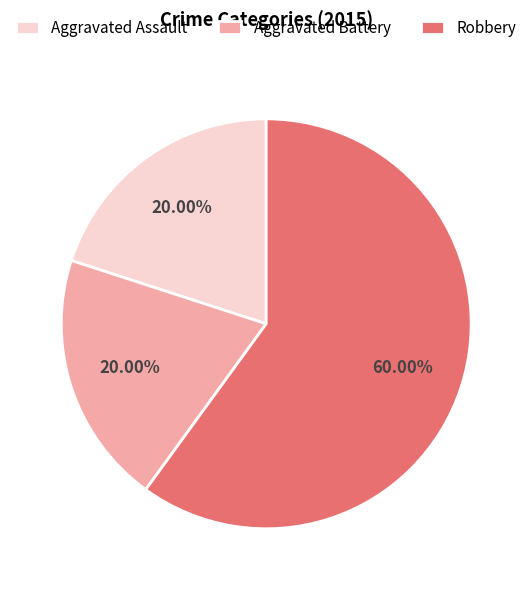

To the nearest percent, what is the difference between the Aggravated Assault and Robbery slice percentages?

40%